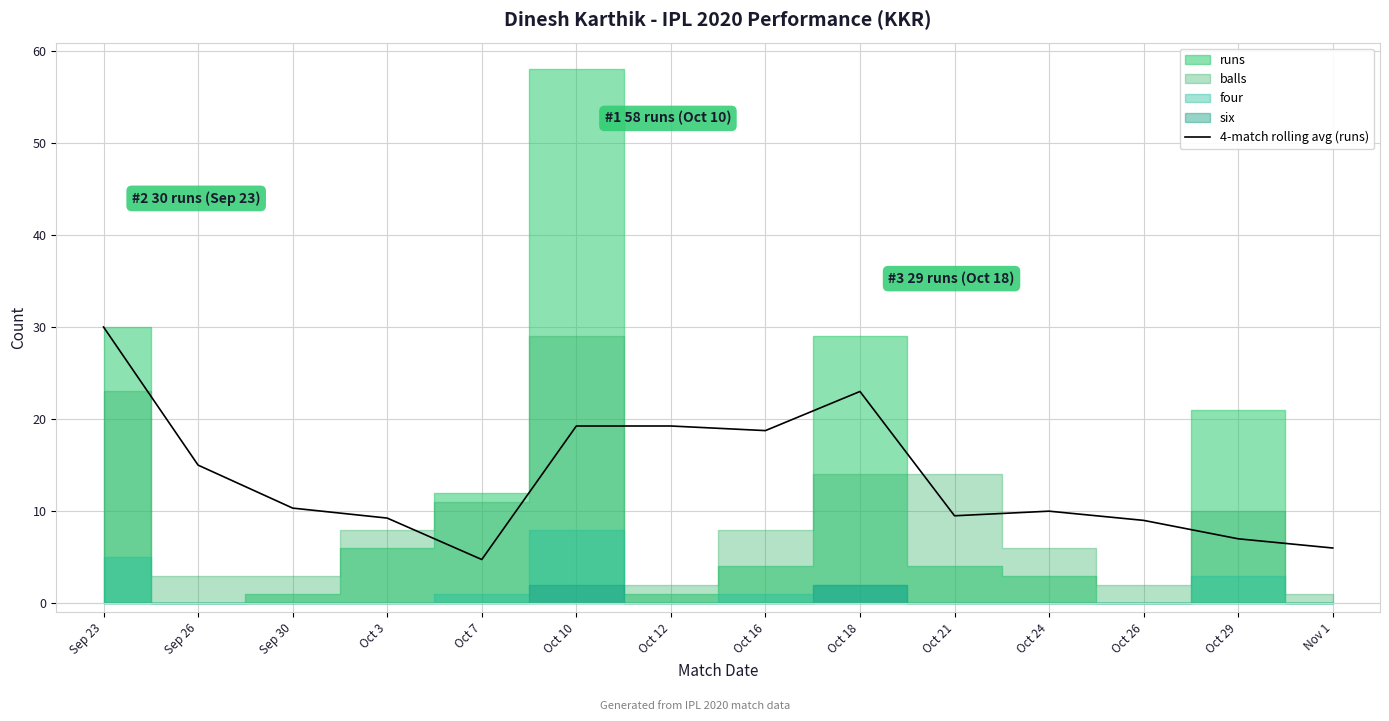

How many data points are less than 10?

6